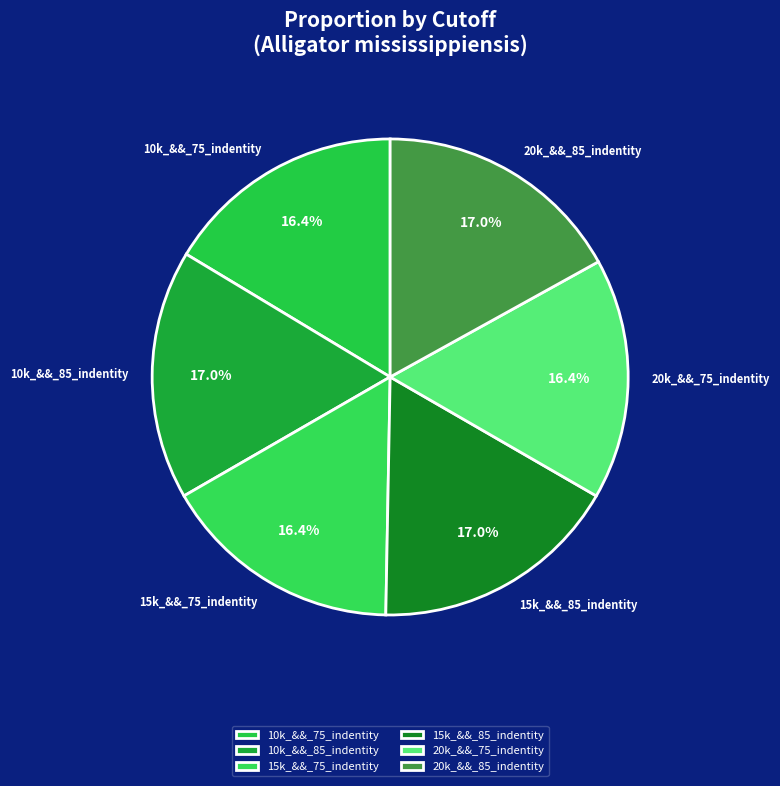

What percentage is the 15k_&&_85_indentity slice, to the nearest percent?

17%